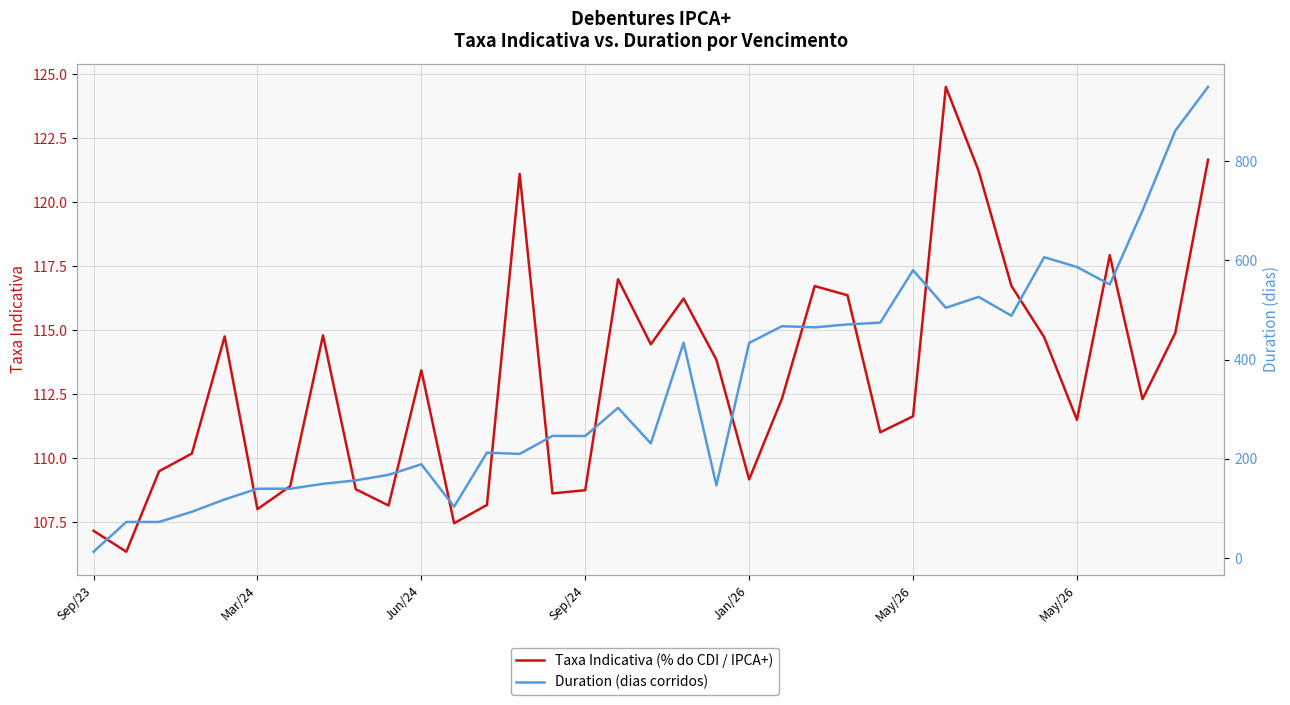

What is the sum of all Duration values?

12119.0